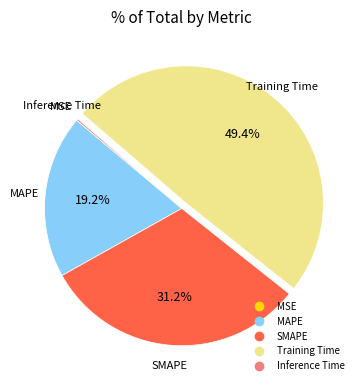

Do Training Time and MAPE together represent more than half of the pie?

Yes